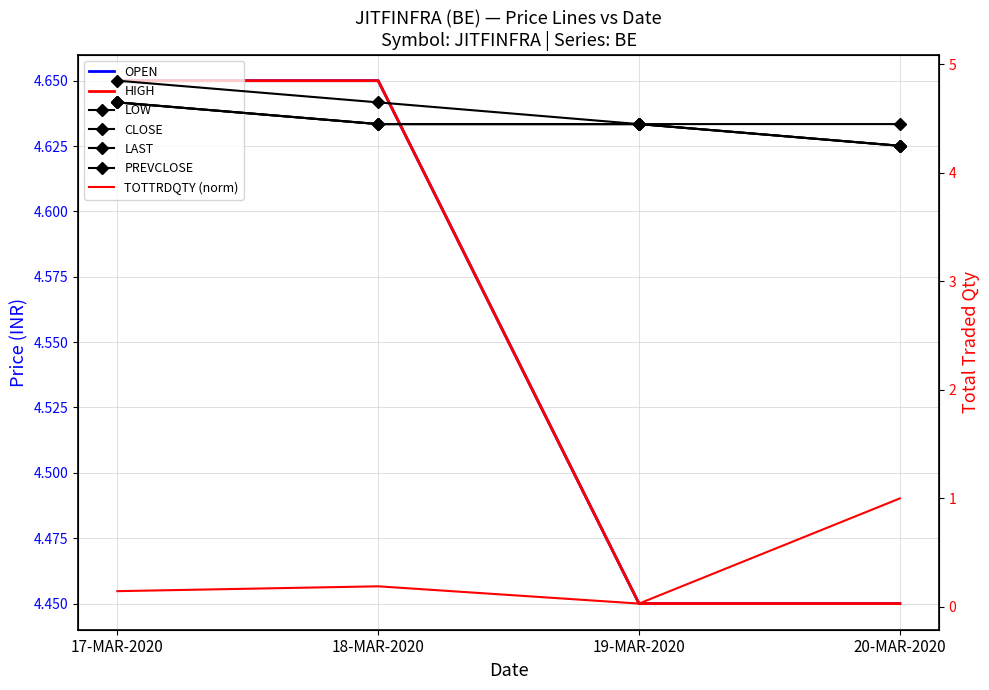

What is the total value across all series at 19-MAR-2020?

26.7